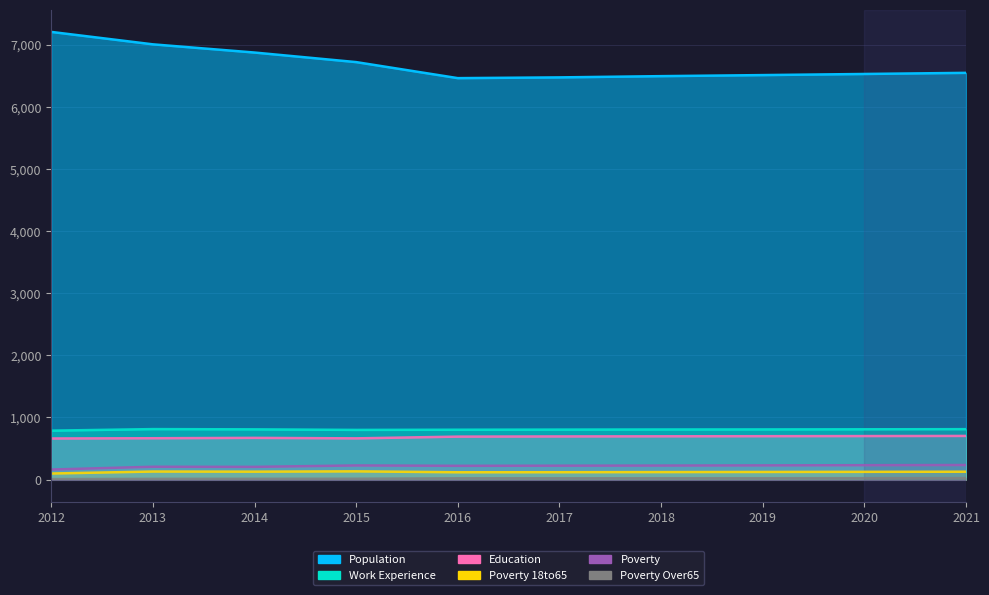

Reading left to right, extract all data points from this chart.

Population: 7205	7005	6873	6719	6461	6473	6493	6510	6528	6546
Poverty: 161	206	204	227	221	223	225	228	231	234
Poverty_18to65: 97	129	127	132	117	118	120	122	124	126
Education: 661	665	671	663	691	694	696	698	700	702
Work_Experience: 787	812	808	799	802	804	806	807	809	811
Poverty_Over65: 7	11	12	13	20	20	21	21	22	23